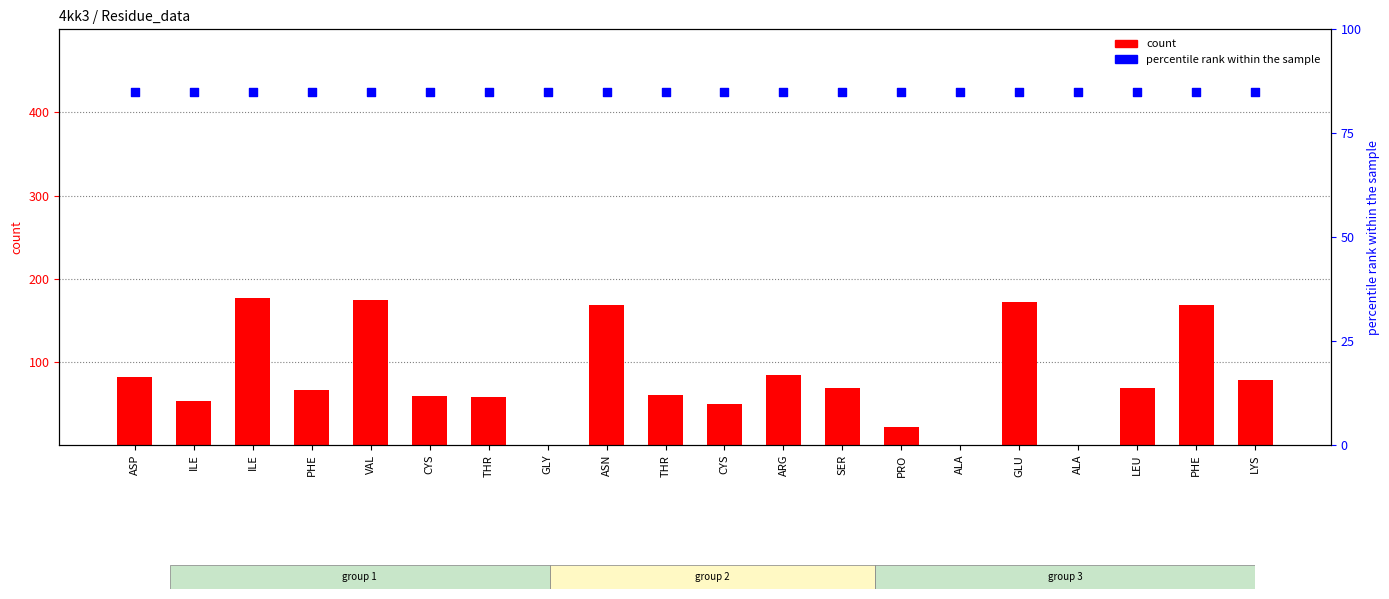

Which series contains the highest Y value?

count